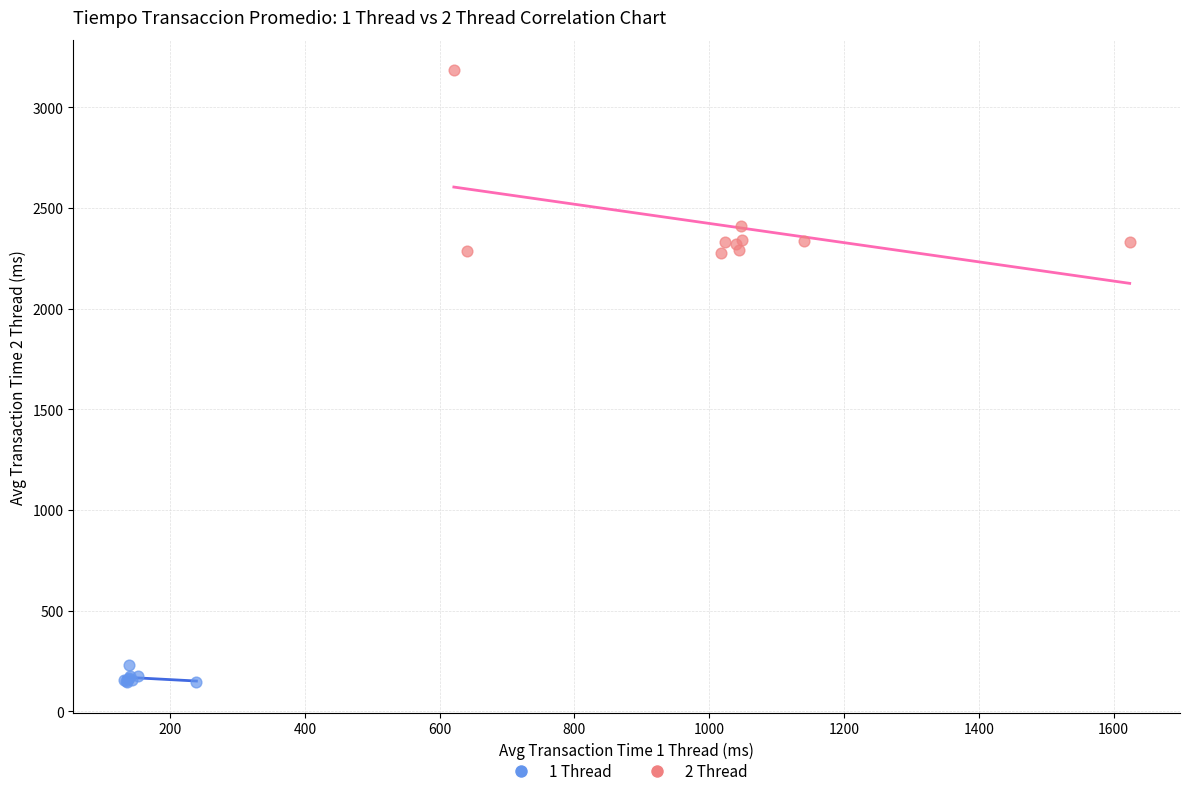

Which series contains the highest Y value?

2 Thread